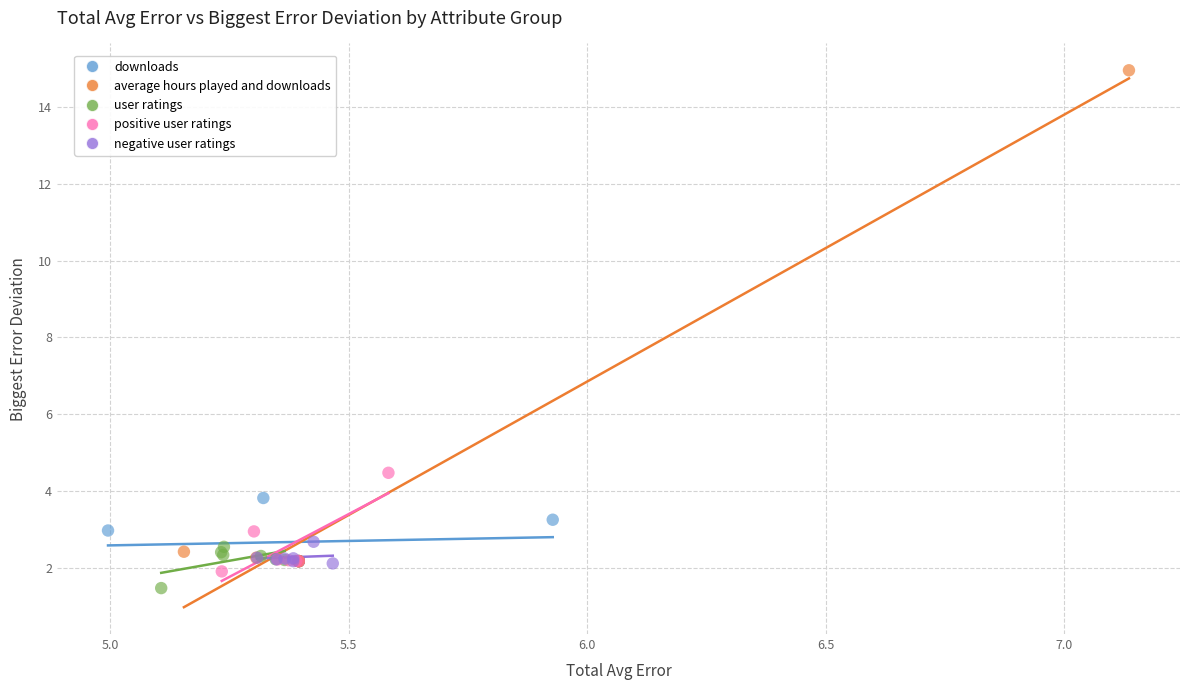

Which series reaches the maximum Y coordinate?

average hours played and downloads